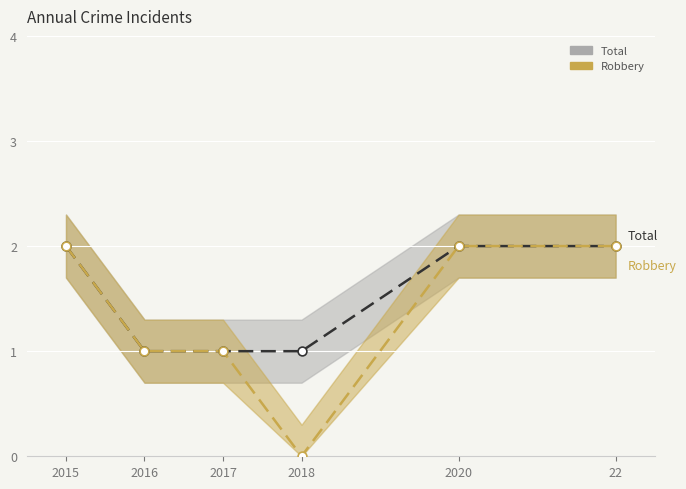

At which category is the sum across all series the highest?

2015